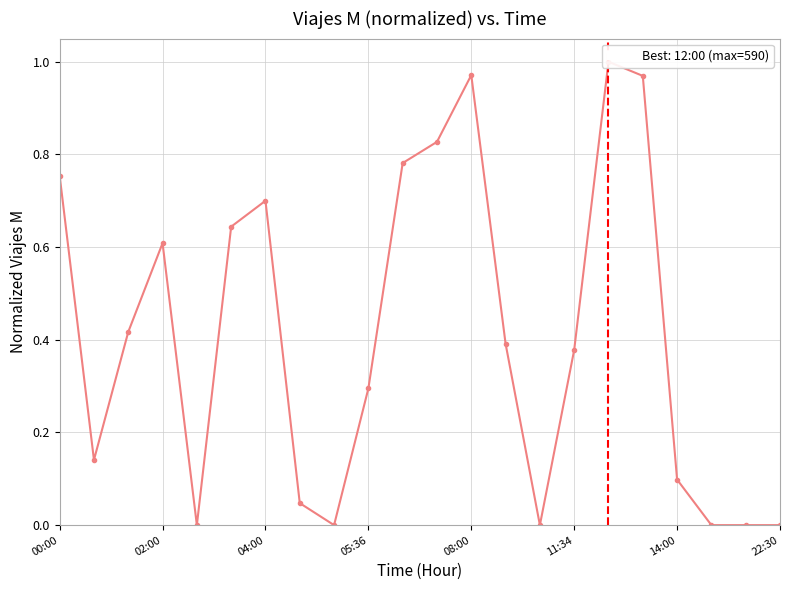

What is the maximum value shown in the chart?

1.0